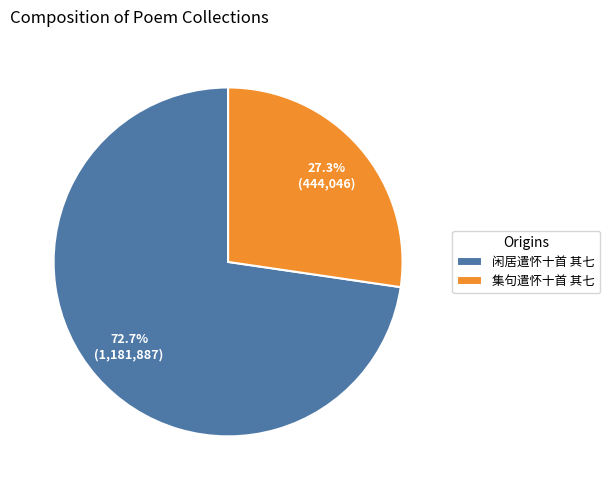

Is it true that 闲居遣怀十首 其七 is 73% of the pie?

True